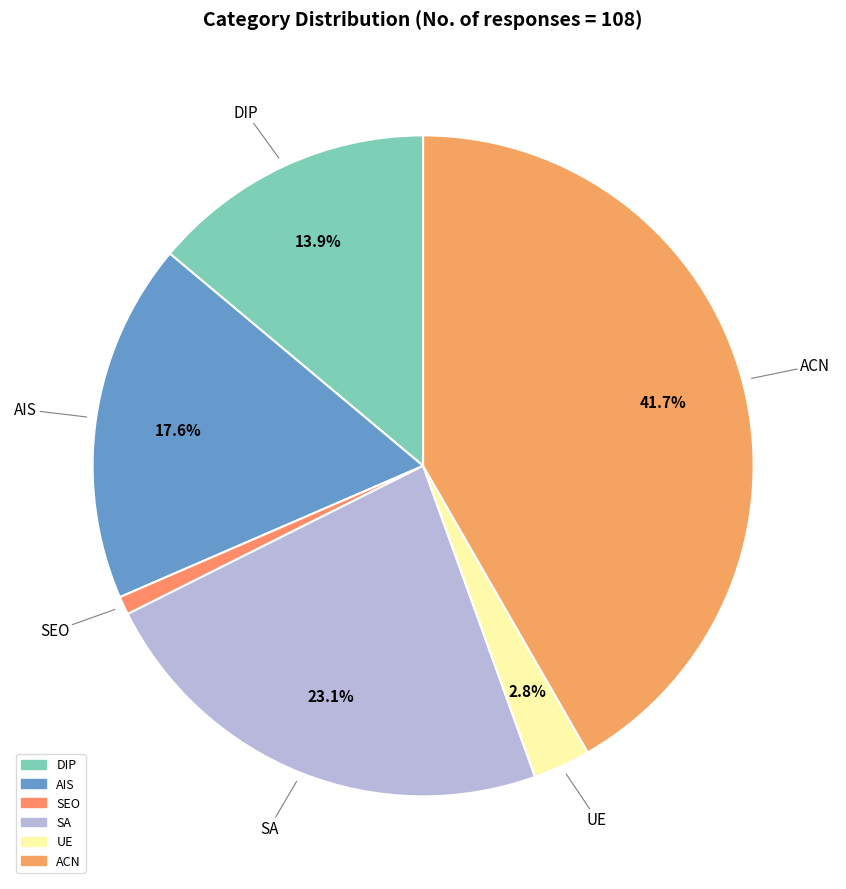

Which category has the smallest portion of the pie?

SEO